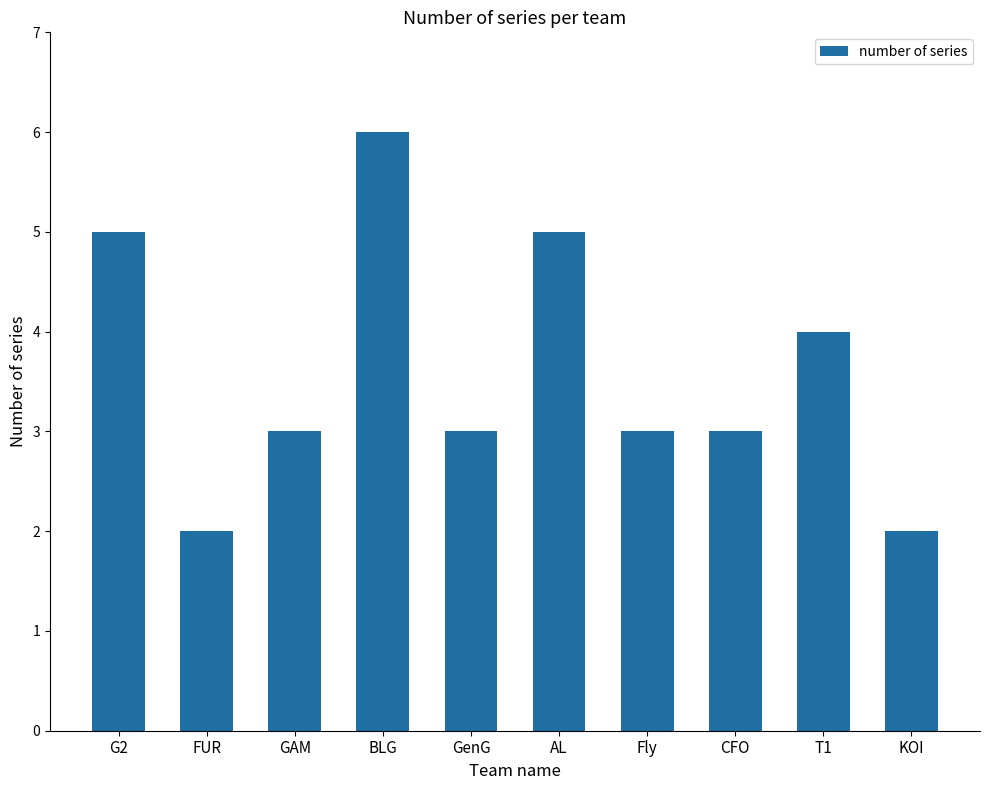

What is the maximum value shown in the chart?

6